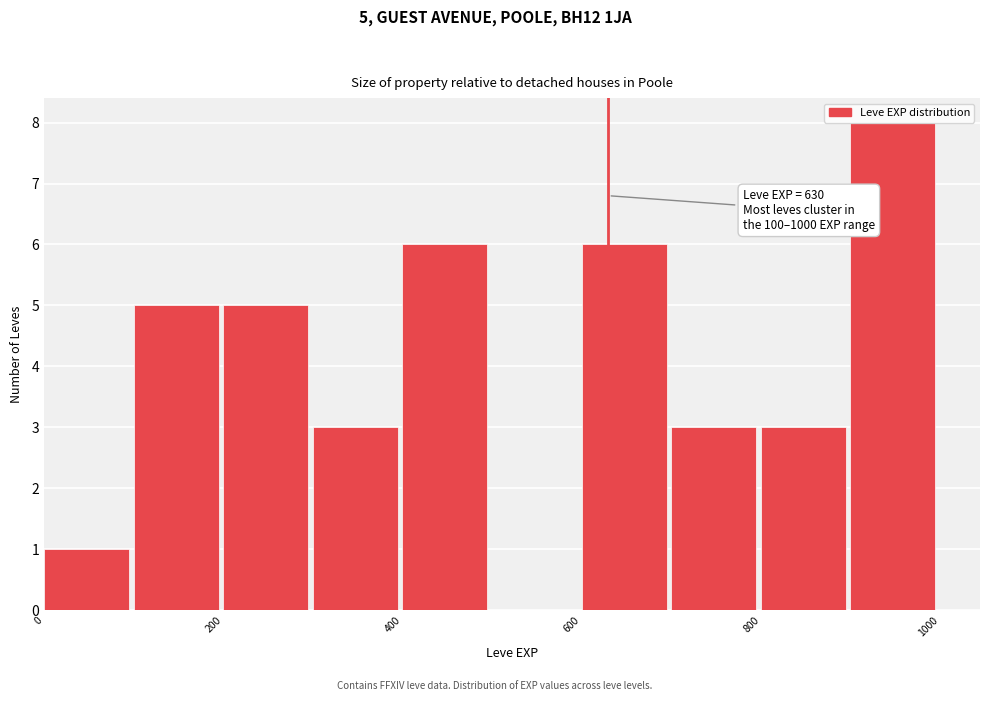

Over which range of the x-axis is the bar tallest?

900 to 1000